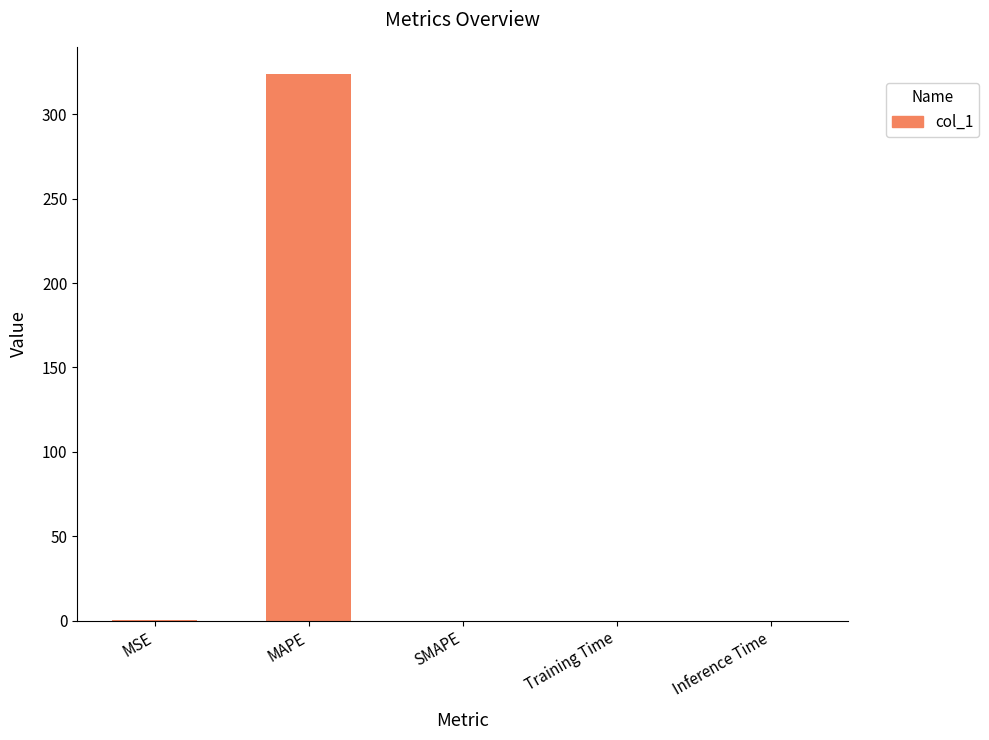

At which category does the chart reach its peak across all series?

MAPE